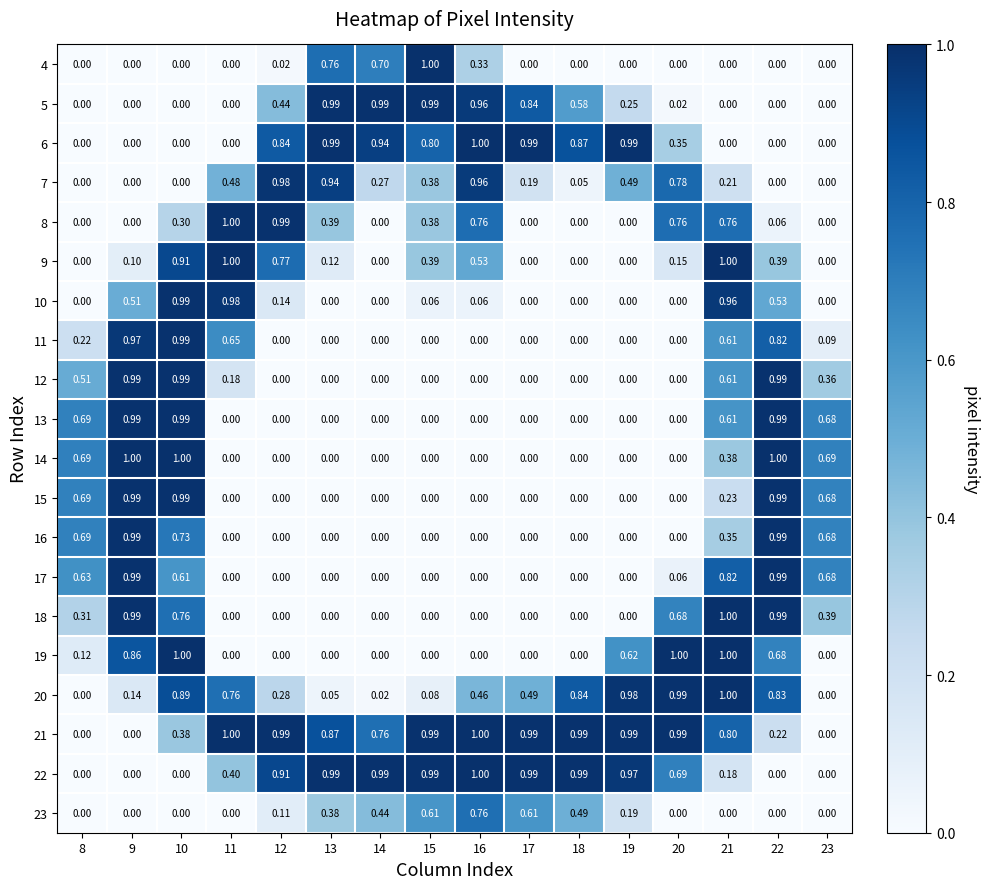

Is the value of 18 at 12 greater than the value of 7 at 20?

No